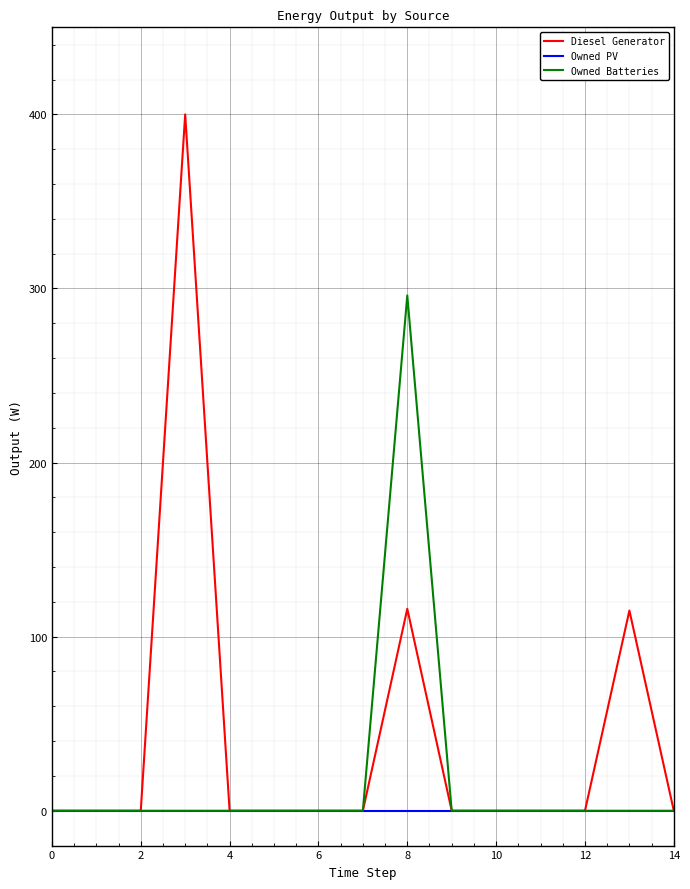

What are all the series names shown in the legend?

Diesel Generator, Owned PV, Owned Batteries